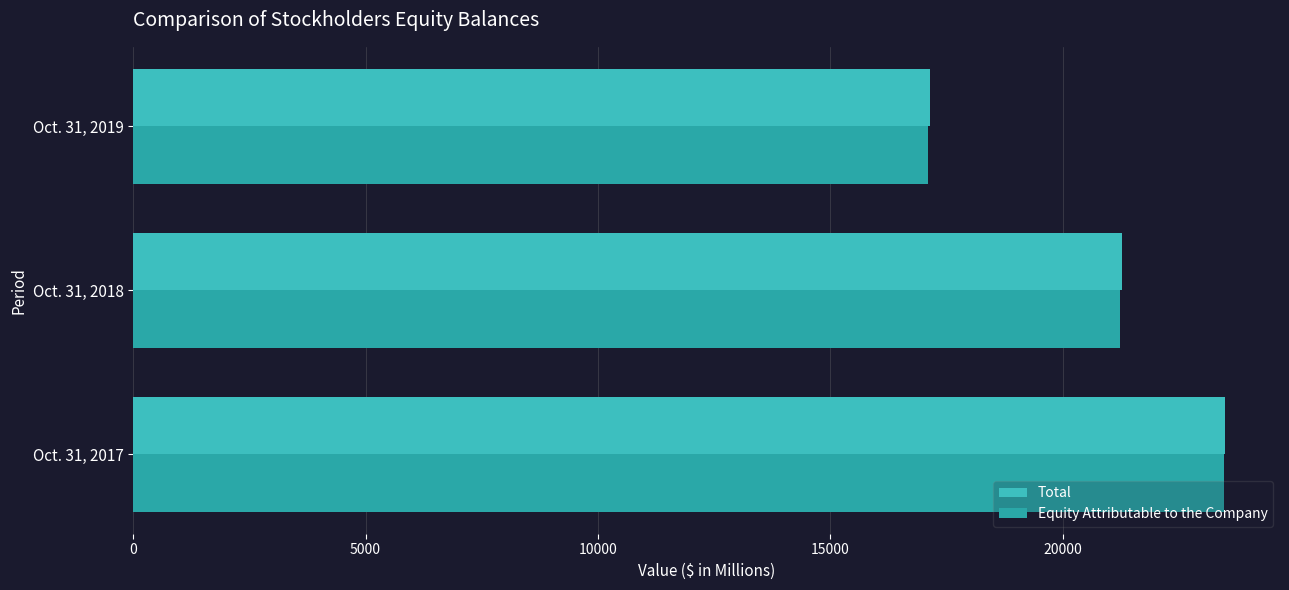

What is the highest value of the Total series?

23505